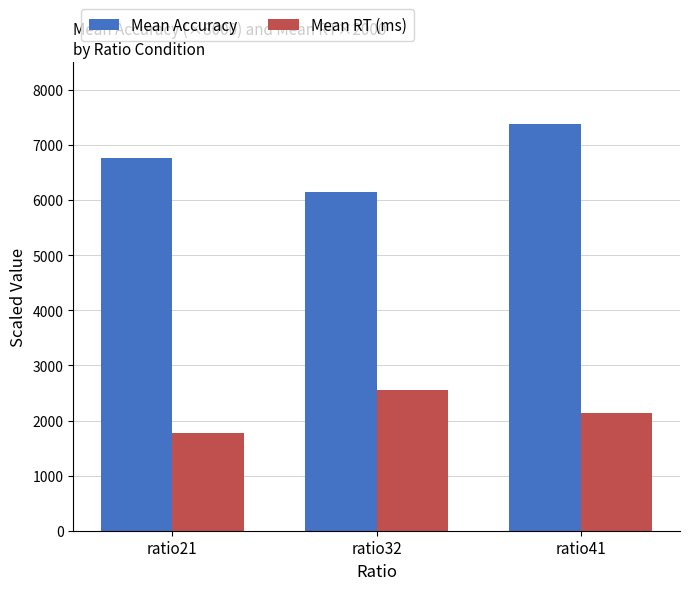

Does the chart contain any negative values?

No